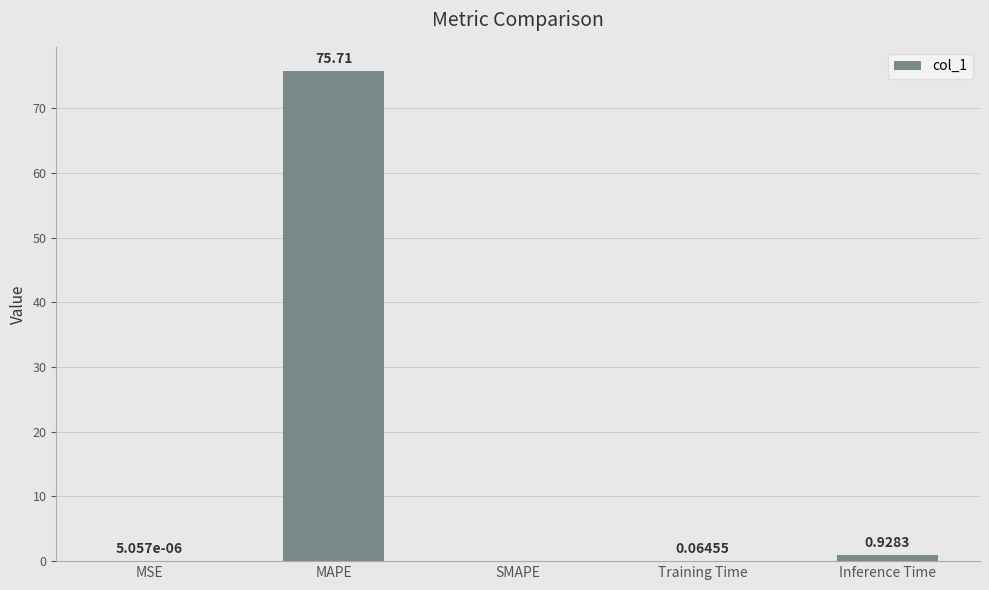

What is the change in value from MSE to Training Time?

+0.1